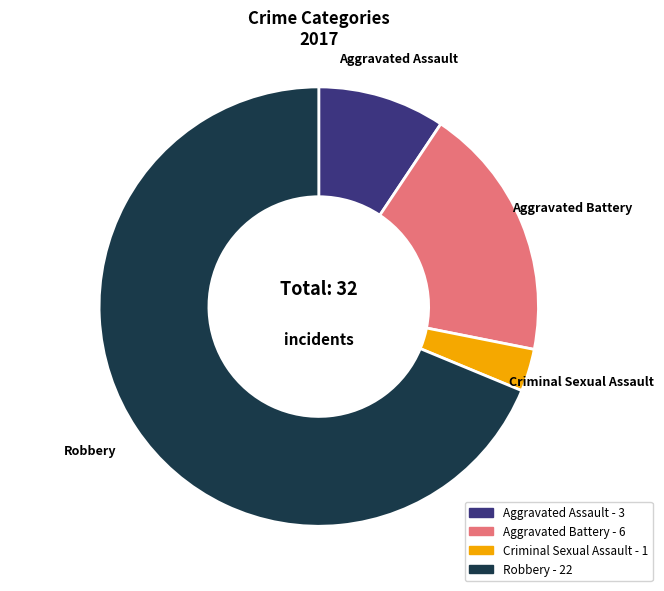

Which category accounts for the majority?

Robbery